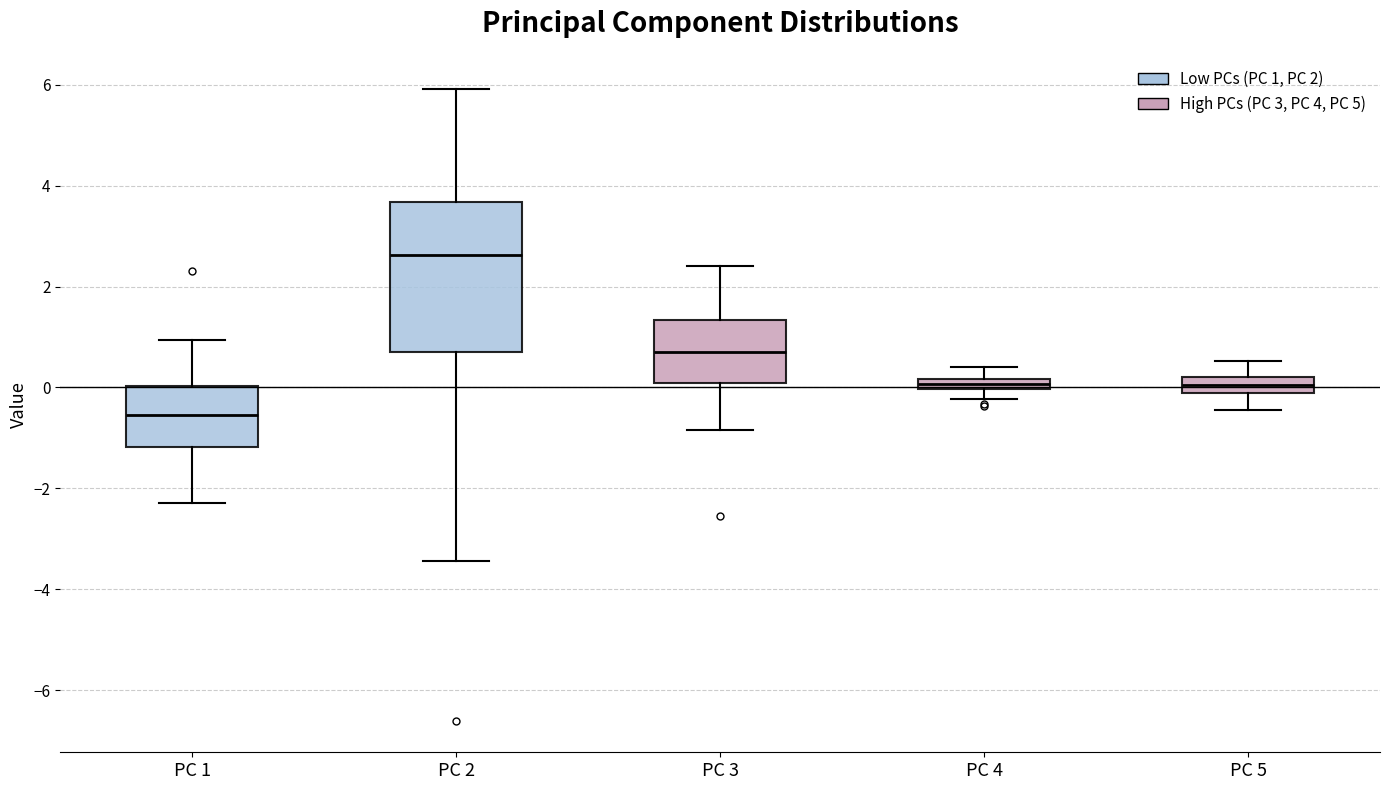

Where does the lower whisker of the box for PC 4 end on the y-axis? The values are not printed on the chart, so give them approximately, as read against the axis.

-0.2